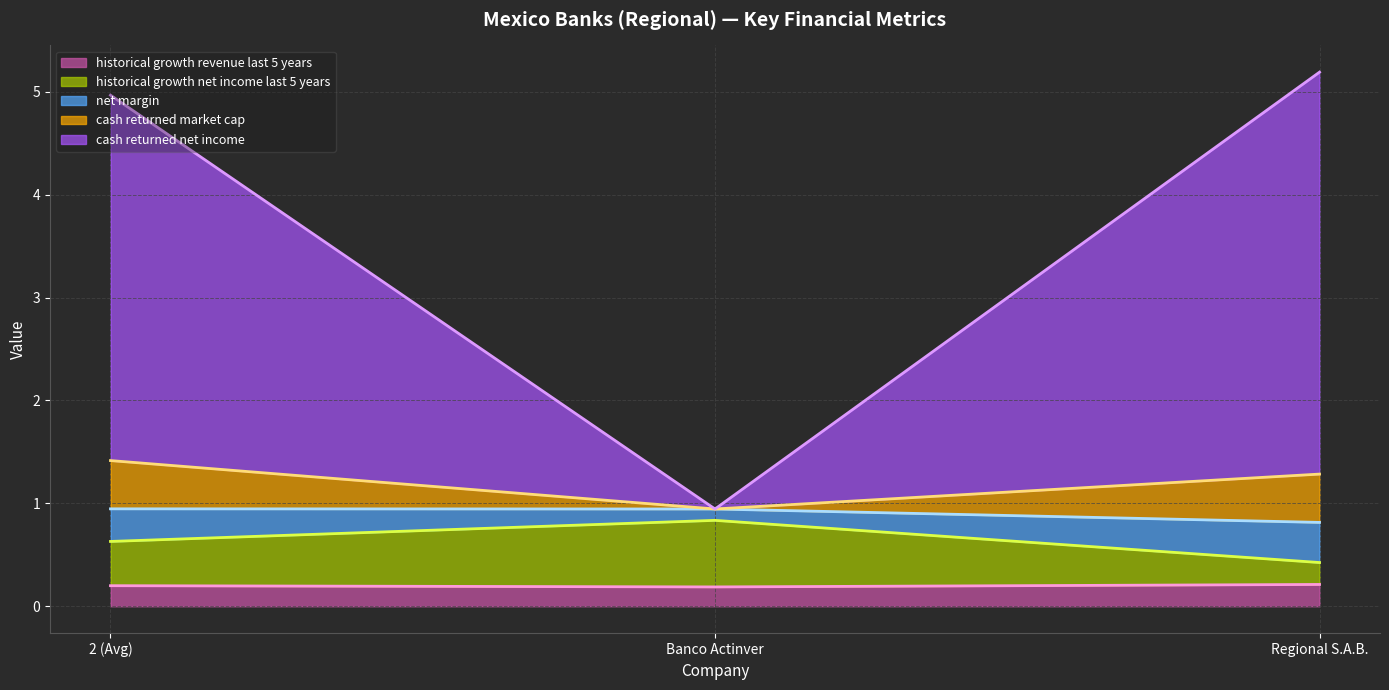

What is the total value across all series at Regional S.A.B.?

5.2